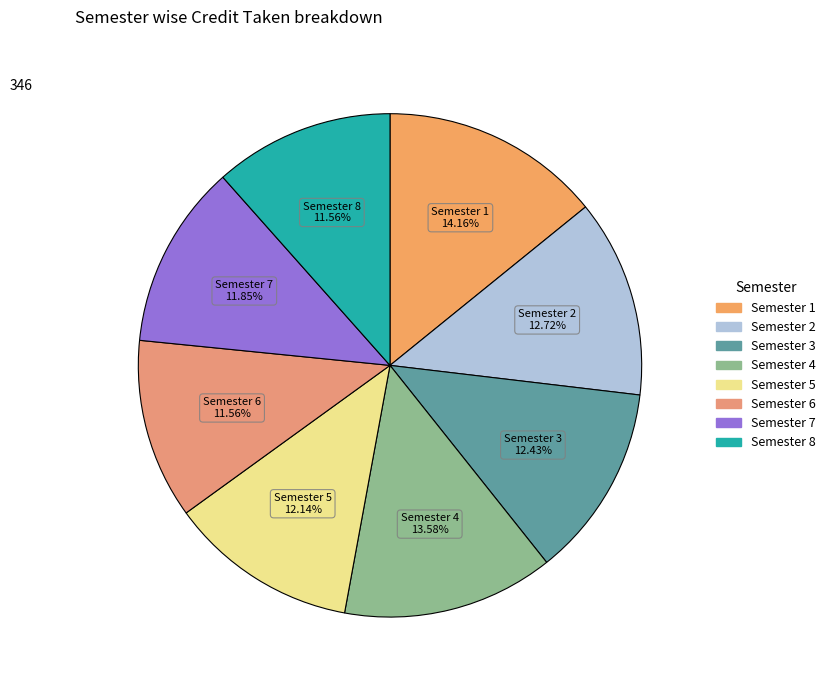

Does Semester 6 account for over 50% of the chart?

No